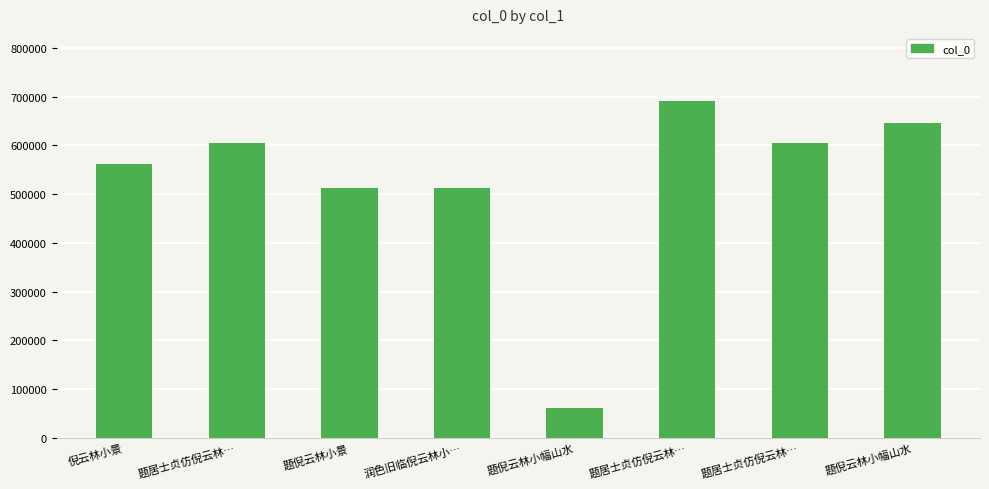

Are the bars horizontal?

No